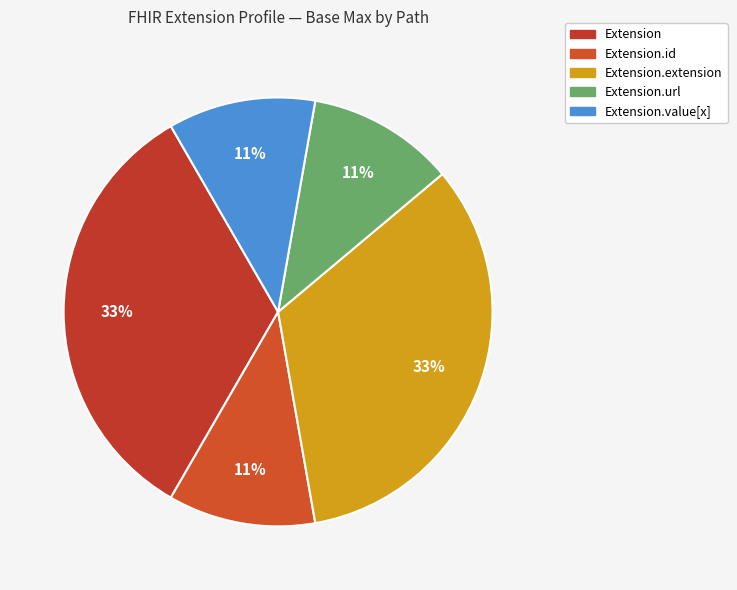

How many segments does this pie chart have?

5